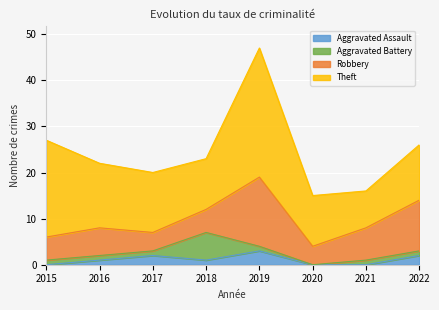

True or false: Robbery has a value of 9 at 2021.

False